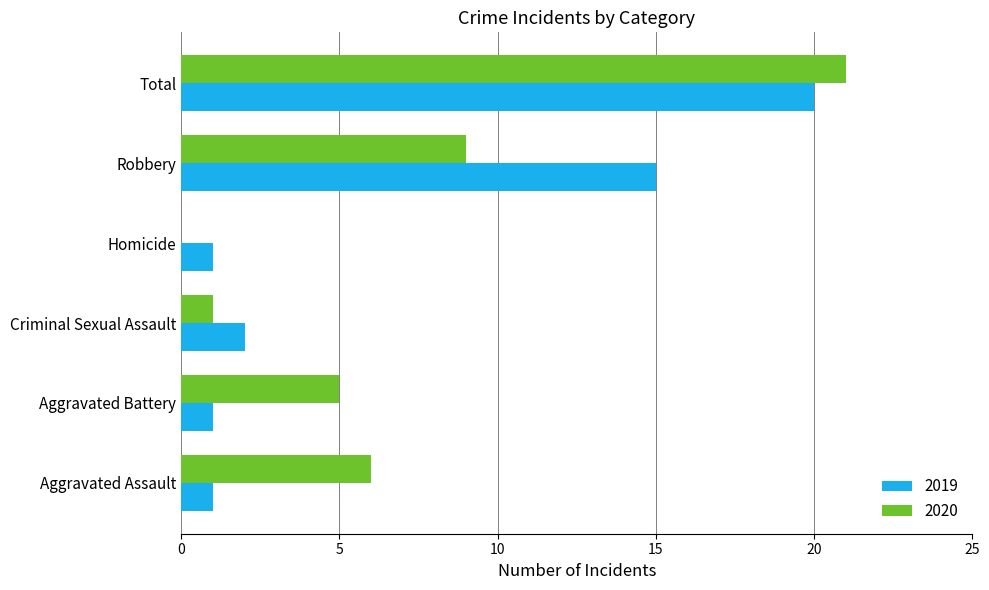

What is the total value across all series at Aggravated Assault?

7